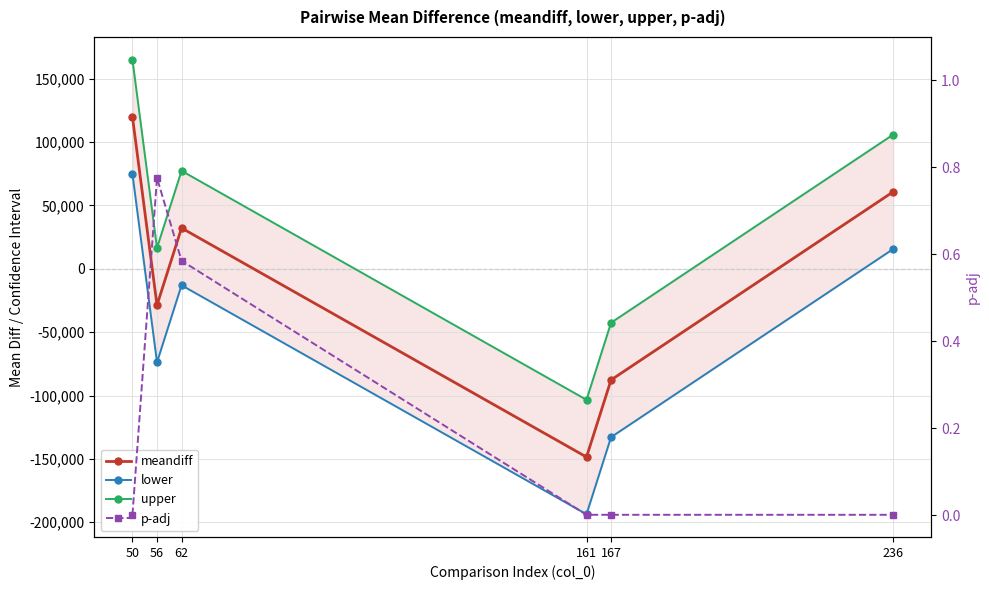

How many lines are shown in the chart?

4